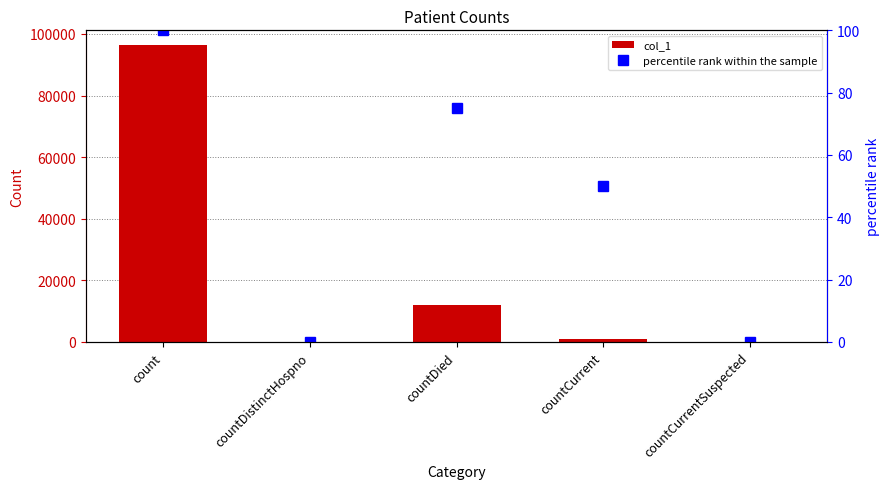

How many distinct data groups are displayed?

2